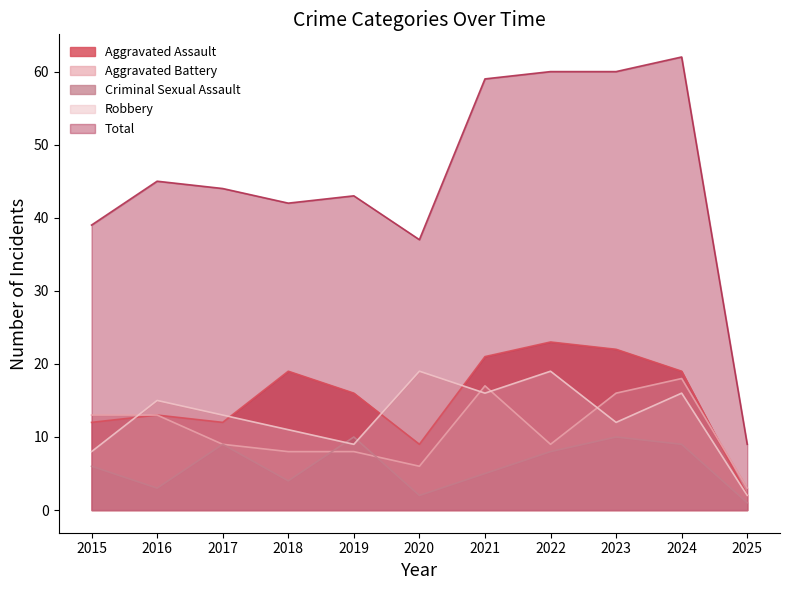

Which has a higher value, 2015 or 2024?

2024